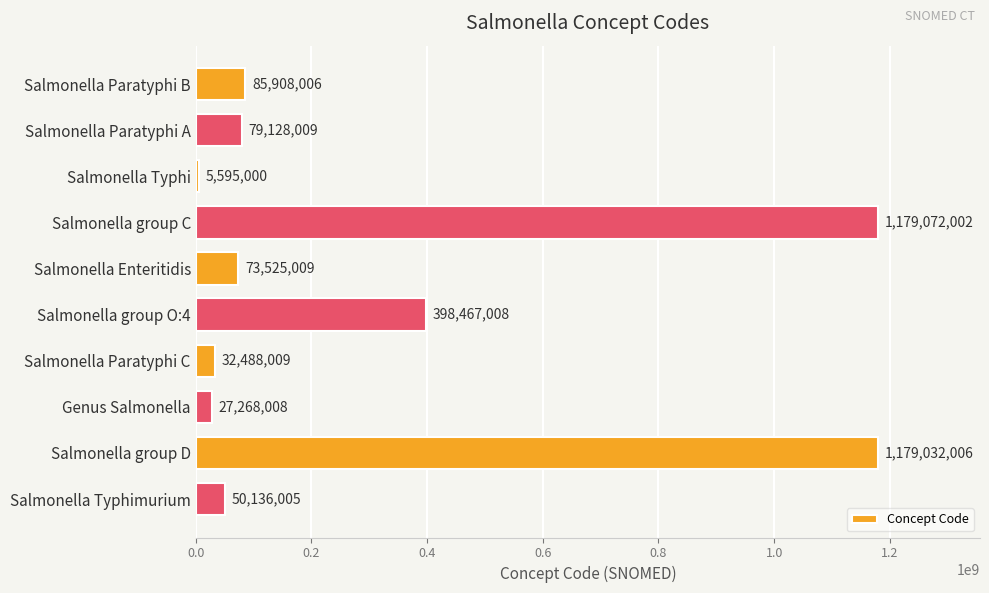

What is the difference between the values at Genus Salmonella and Salmonella Paratyphi B?

58639998